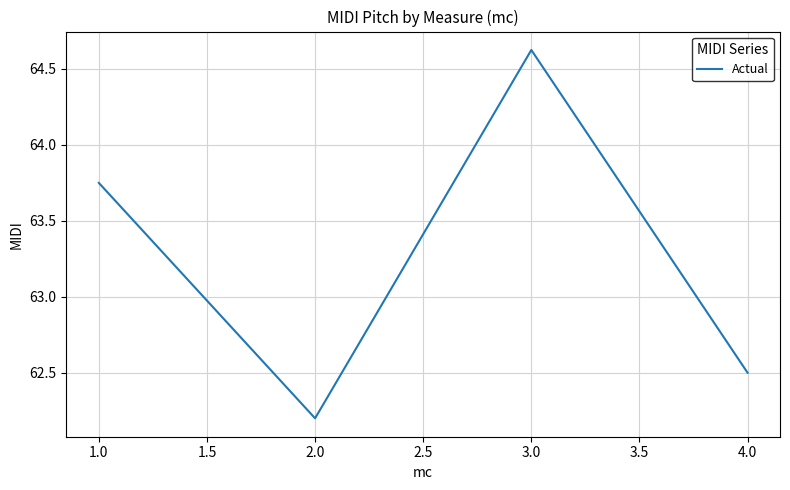

What is the difference between the values at 1.0 and 3.0?

0.9